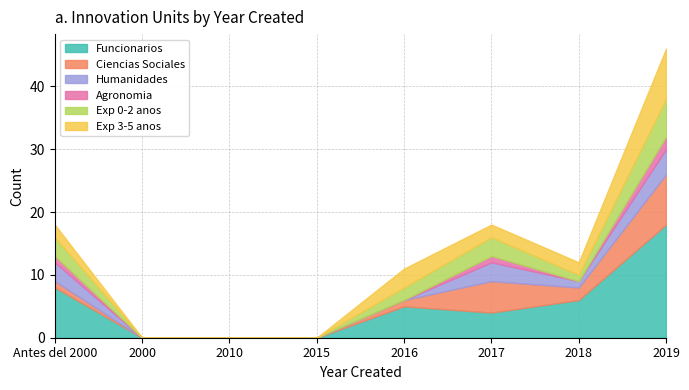

True or false: Ciencias Sociales has a value of -4 at 2000.

False